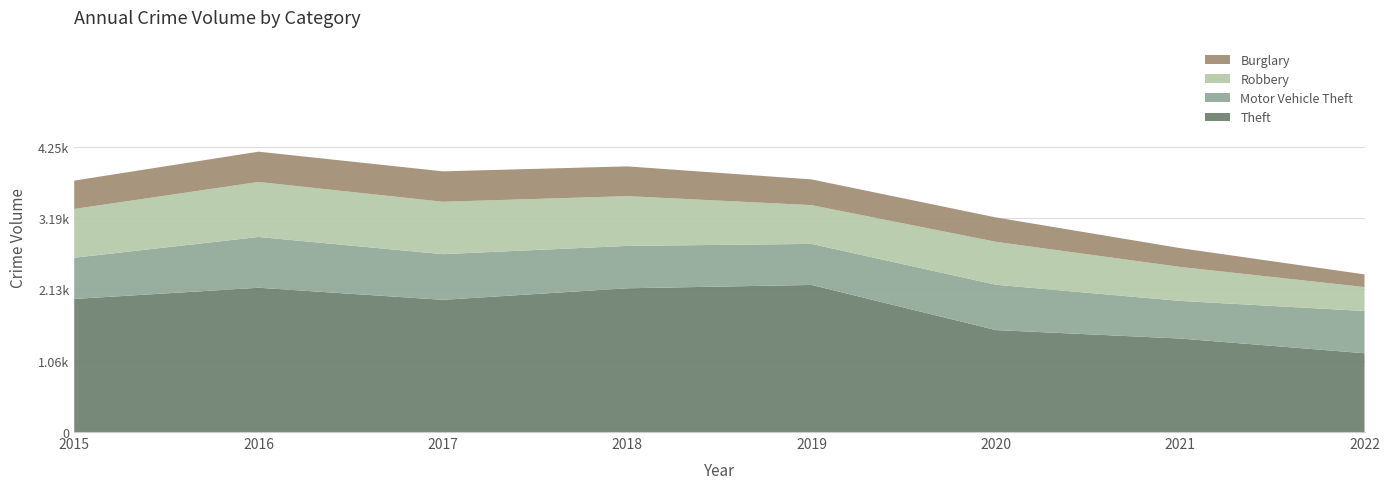

Reading left to right, list all the values displayed in this chart.

Theft: 1981	2148	1968	2140	2190	1518	1392	1173
Motor Vehicle Theft: 614	756	680	631	611	675	560	629
Robbery: 726	819	780	741	577	639	506	356
Burglary: 422	451	453	443	383	363	280	189